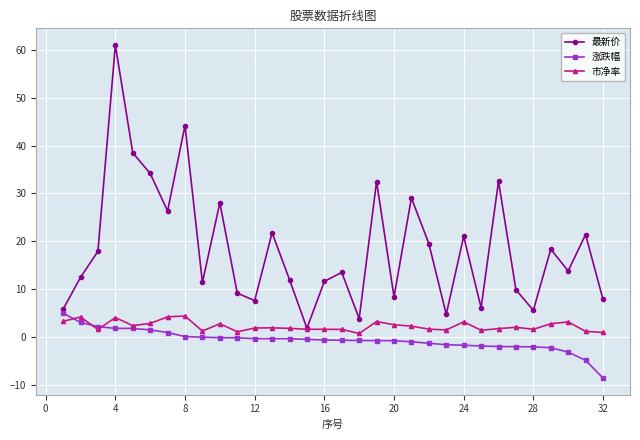

What is the maximum value for 涨跌幅?

4.9